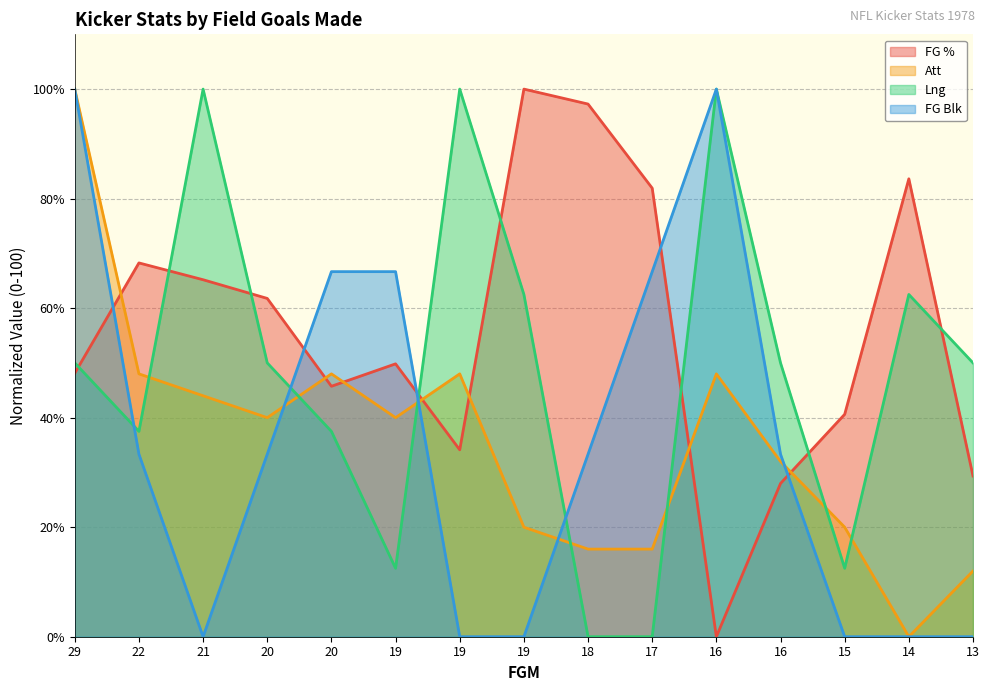

Reading left to right, what are all the values shown in this chart?

FG %: 48.1	68.3	65.2	61.8	45.7	49.8	34.1	100.0	97.3	81.9	0.0	28.0	40.6	83.6	29.4
Att: 100.0	48.0	44.0	40.0	48.0	40.0	48.0	20.0	16.0	16.0	48.0	32.0	20.0	0.0	12.0
Lng: 50.0	37.5	100.0	50.0	37.5	12.5	100.0	62.5	0.0	0.0	100.0	50.0	12.5	62.5	50.0
FG Blk: 100.0	33.3	0.0	33.3	66.7	66.7	0.0	0.0	33.3	66.7	100.0	33.3	0.0	0.0	0.0